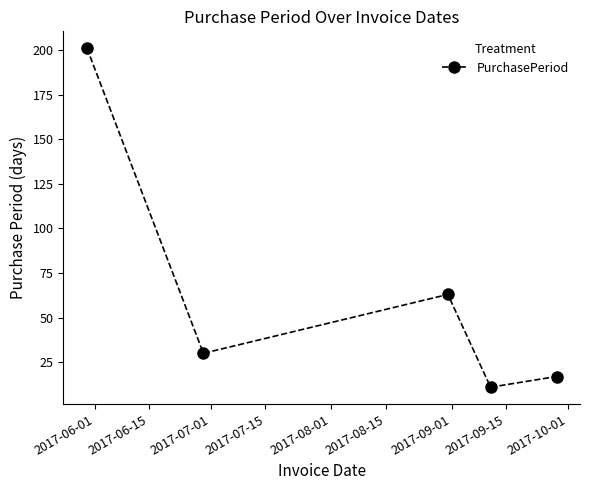

What is the average value?

64